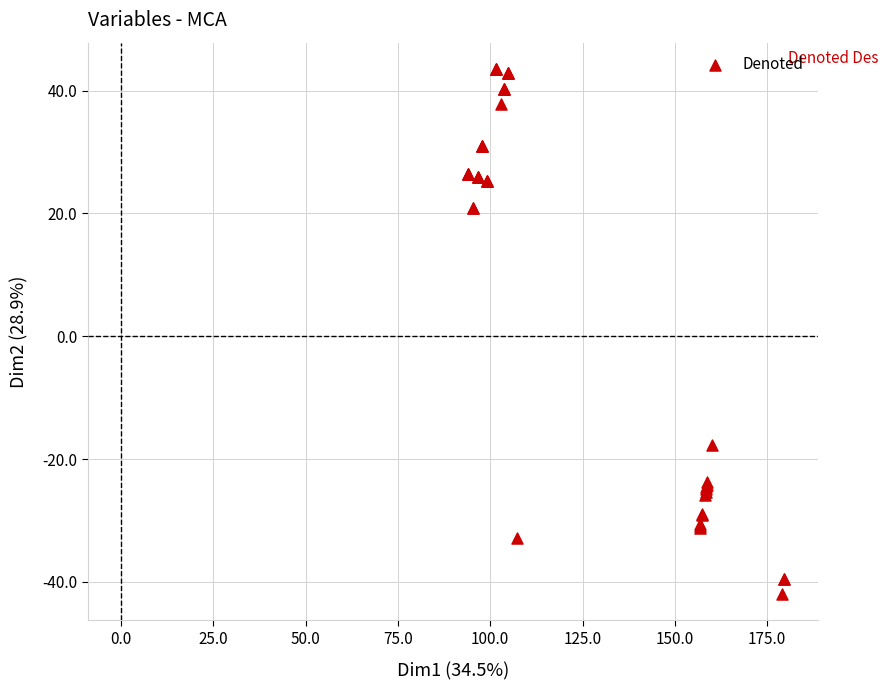

What Y value in the scatter plot is closest to 0?

-17.7